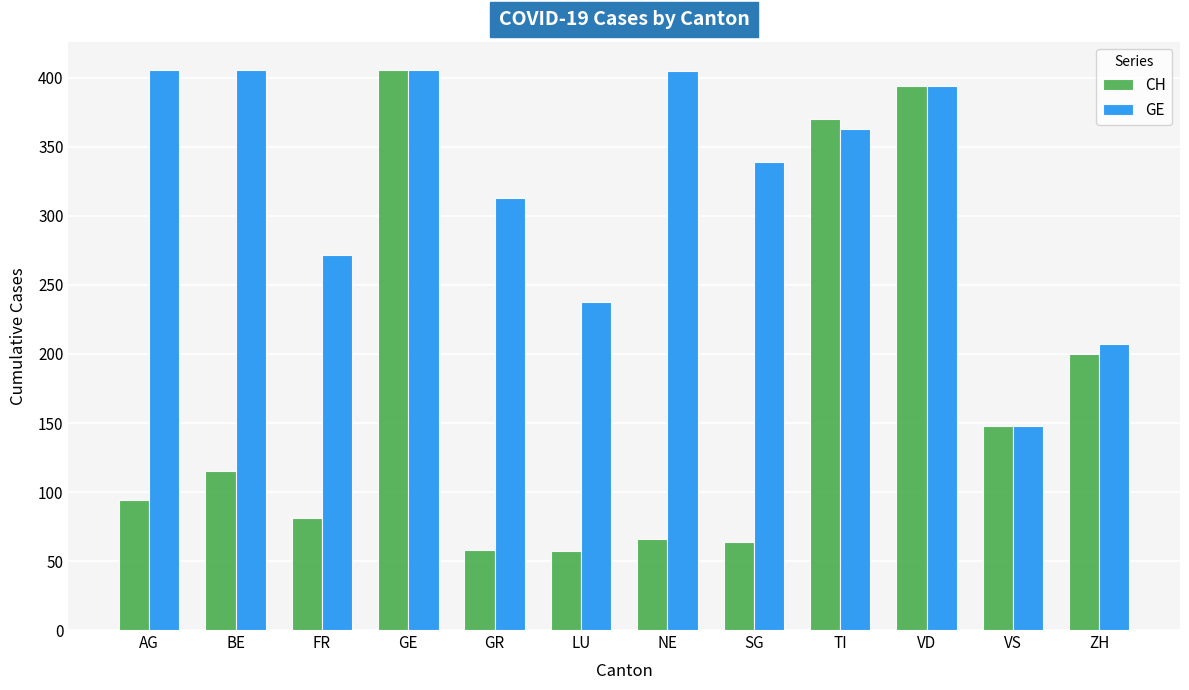

List the series in order of their overall mean, lowest first.

CH, GE